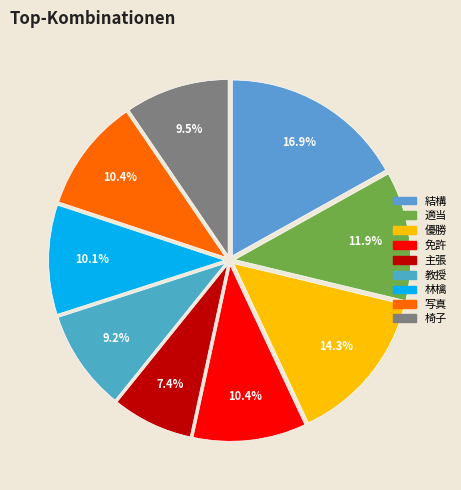

To the nearest percent, what portion does 優勝 represent?

14%